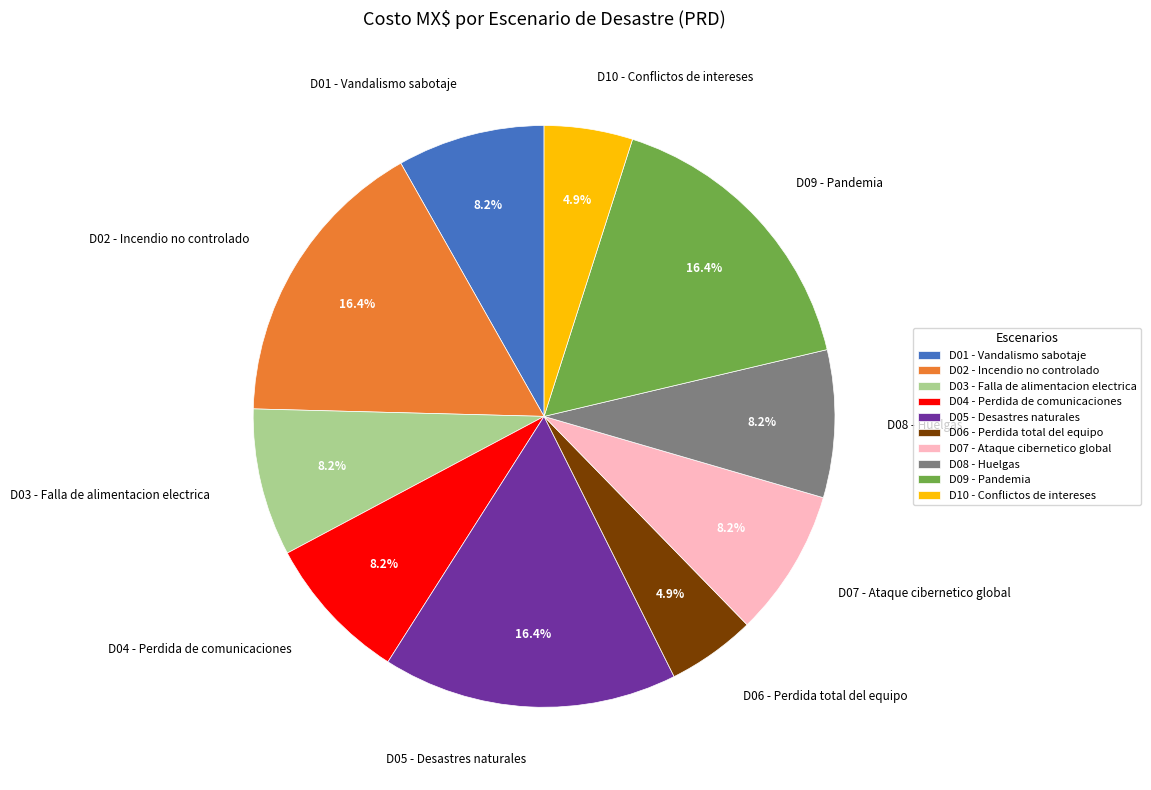

Between D06 - Perdida total del equipo and D08 - Huelgas, which is larger?

D08 - Huelgas